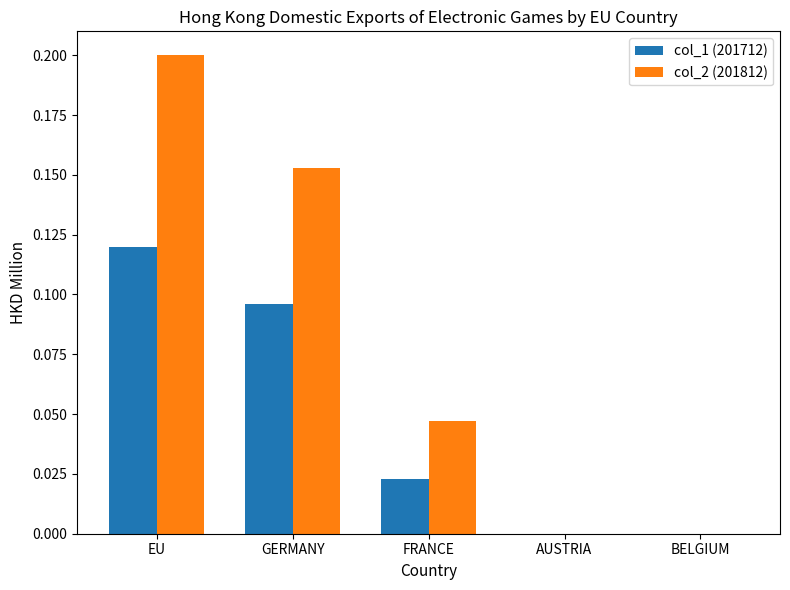

True or false: col_1 (201712) has a value of 0.0 at EU.

False